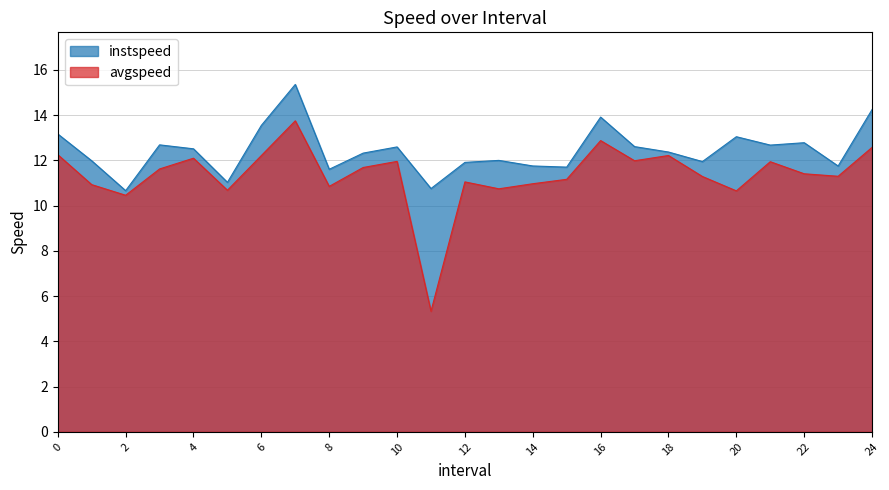

What is the difference between the maximum and minimum values in the instspeed series?

4.7